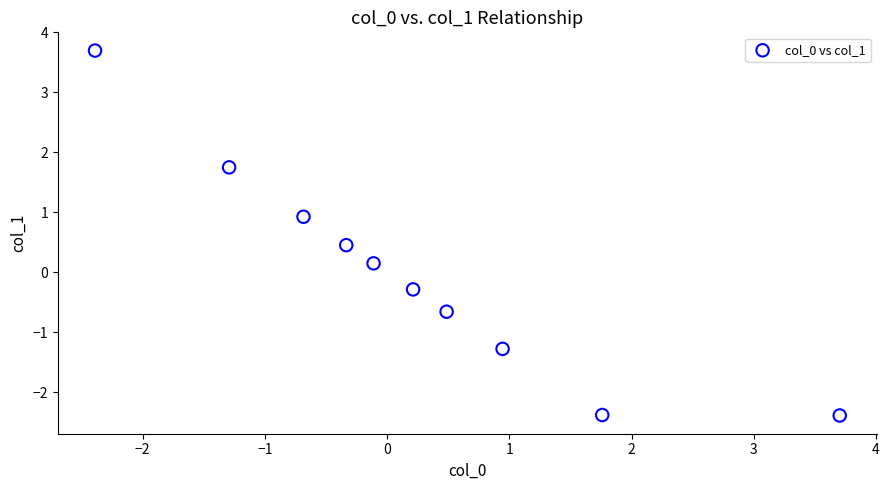

What is the range of X values (max minus min)?

6.1